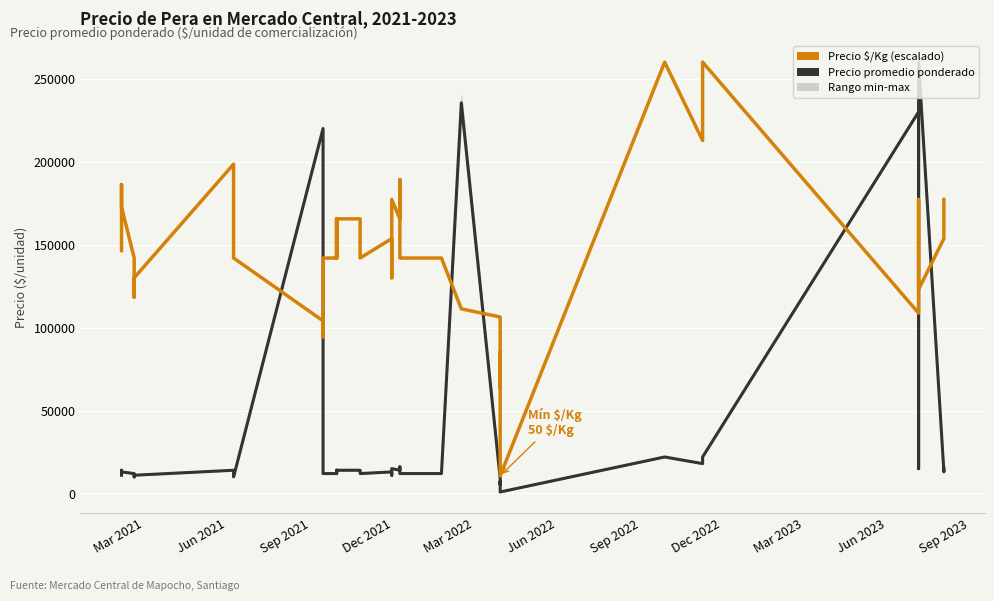

How many values in the Precio promedio ponderado series are below 13000?

18